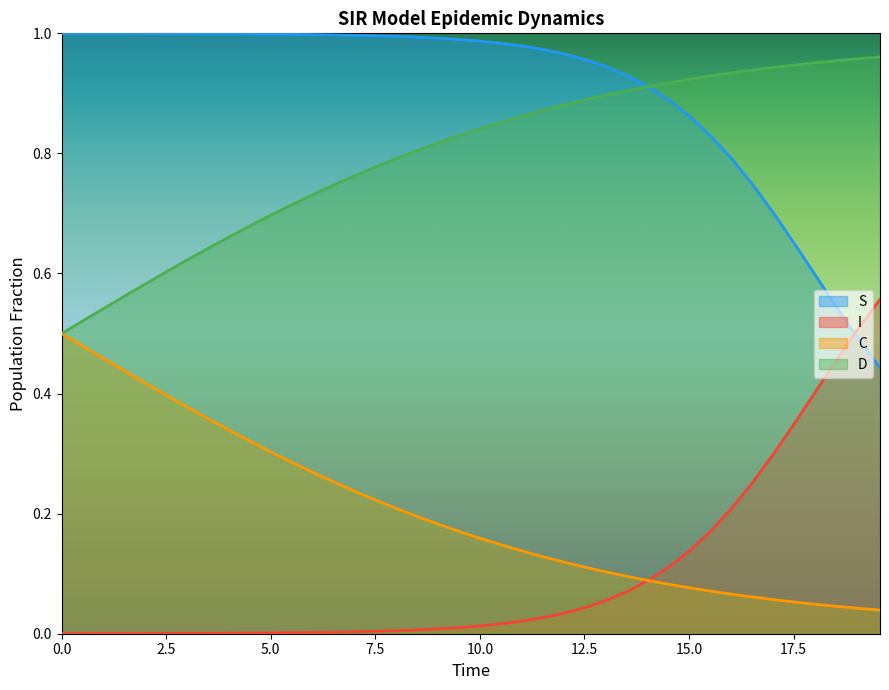

Reading left to right, list all the values displayed in this chart.

S: 1.0	1.0	1.0	1.0	1.0	1.0	1.0	1.0	1.0	1.0	1.0	1.0	1.0	1.0	1.0	1.0	1.0	1.0	1.0	1.0	1.0	1.0	1.0	1.0	1.0	1.0	0.9	0.9	0.9	0.9	0.9	0.8	0.8	0.7	0.7	0.6	0.6	0.5	0.5	0.4
I: 0.0	0.0	0.0	0.0	0.0	0.0	0.0	0.0	0.0	0.0	0.0	0.0	0.0	0.0	0.0	0.0	0.0	0.0	0.0	0.0	0.0	0.0	0.0	0.0	0.0	0.0	0.1	0.1	0.1	0.1	0.1	0.2	0.2	0.3	0.3	0.4	0.4	0.5	0.5	0.6
C: 0.5	0.5	0.5	0.4	0.4	0.4	0.4	0.4	0.3	0.3	0.3	0.3	0.3	0.3	0.2	0.2	0.2	0.2	0.2	0.2	0.2	0.1	0.1	0.1	0.1	0.1	0.1	0.1	0.1	0.1	0.1	0.1	0.1	0.1	0.1	0.1	0.0	0.0	0.0	0.0
D: 0.5	0.5	0.5	0.6	0.6	0.6	0.6	0.6	0.7	0.7	0.7	0.7	0.7	0.7	0.8	0.8	0.8	0.8	0.8	0.8	0.8	0.9	0.9	0.9	0.9	0.9	0.9	0.9	0.9	0.9	0.9	0.9	0.9	0.9	0.9	0.9	1.0	1.0	1.0	1.0